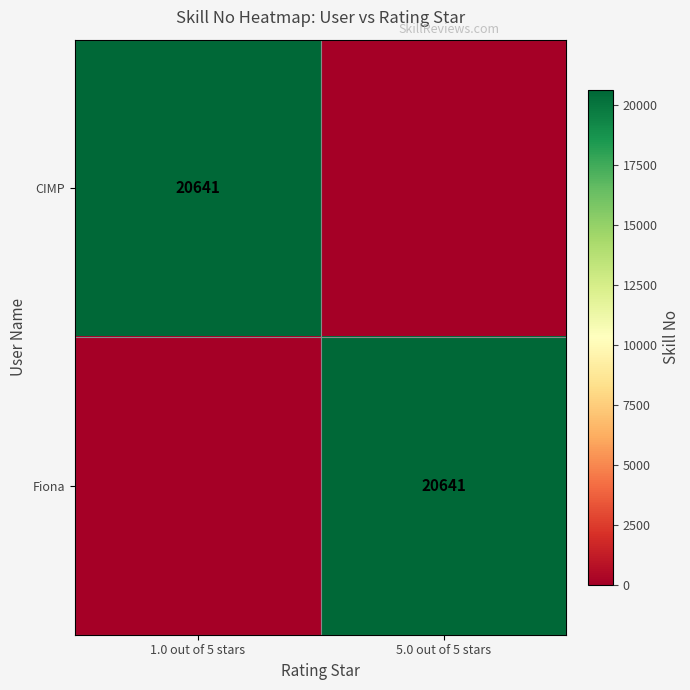

The value of Fiona at 5.0 out of 5 stars is 30698. True or false?

False